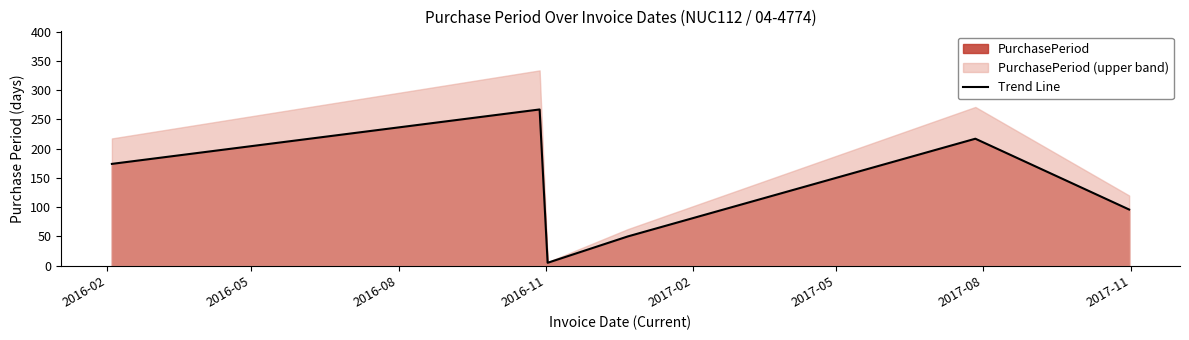

What is the greatest value displayed?

267